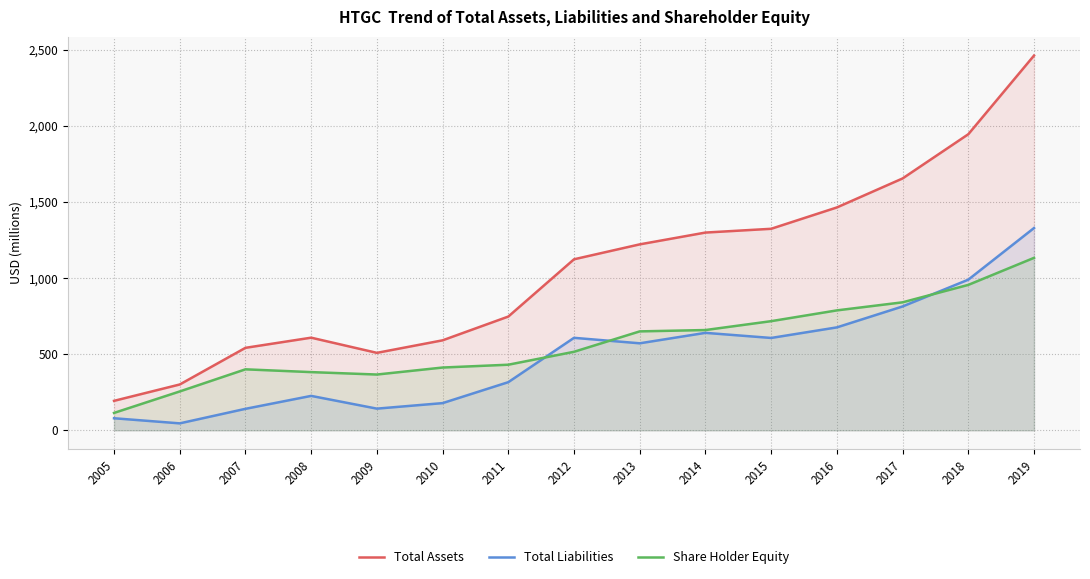

Does the chart display data point markers on the line(s)?

No